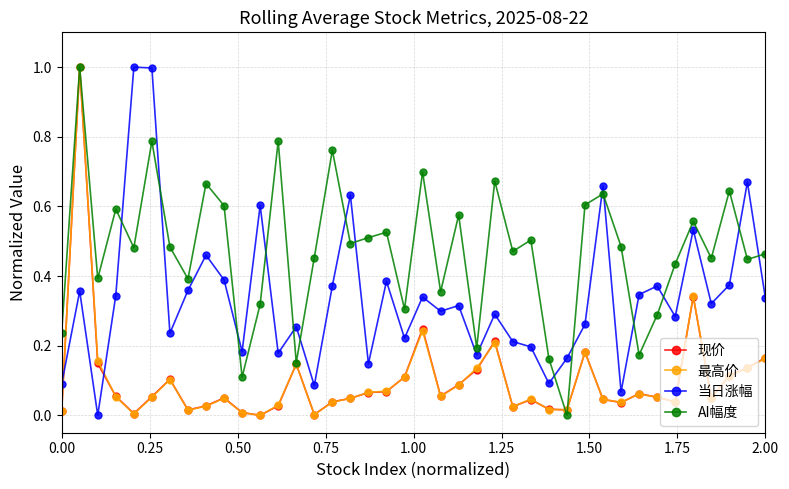

How many times do 最高价 and 当日涨幅 cross each other?

2